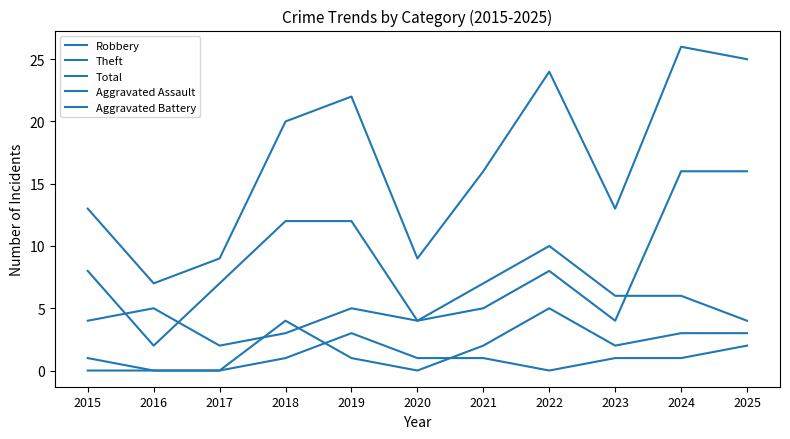

Where does the Robbery series first go above 5?

2022